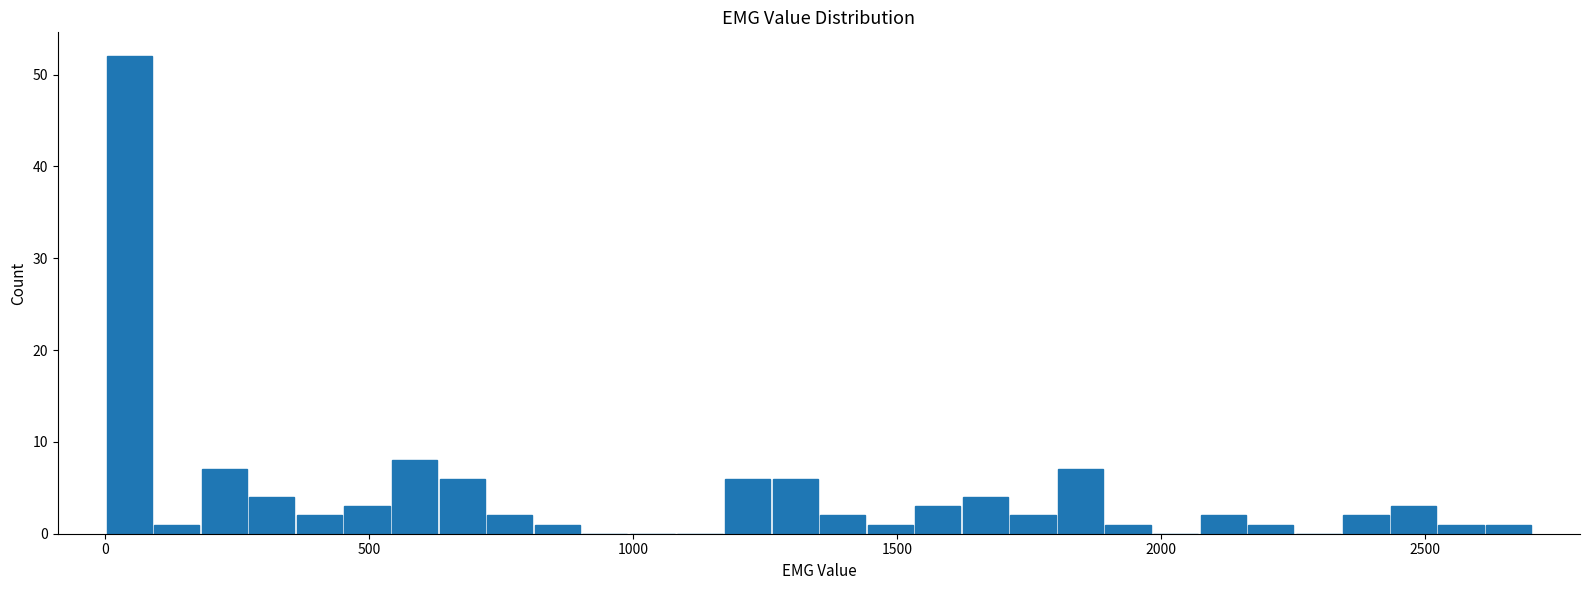

Read against the x-axis, roughly where is the centre of the tallest bar?

50